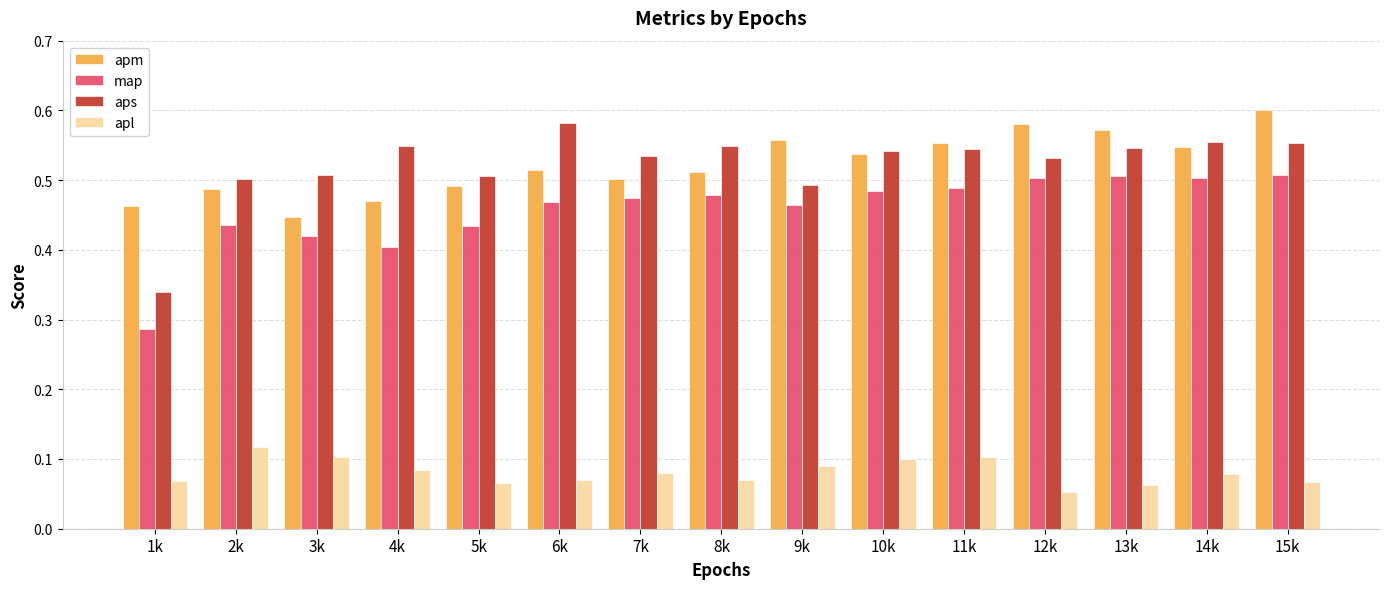

What is the difference between the second highest and minimum values in the aps series?

0.2